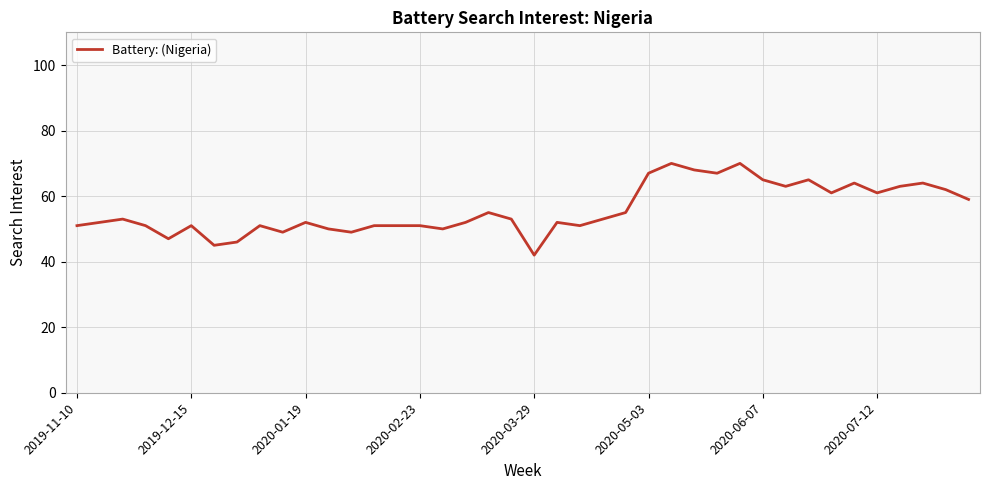

What is the greatest value displayed?

70